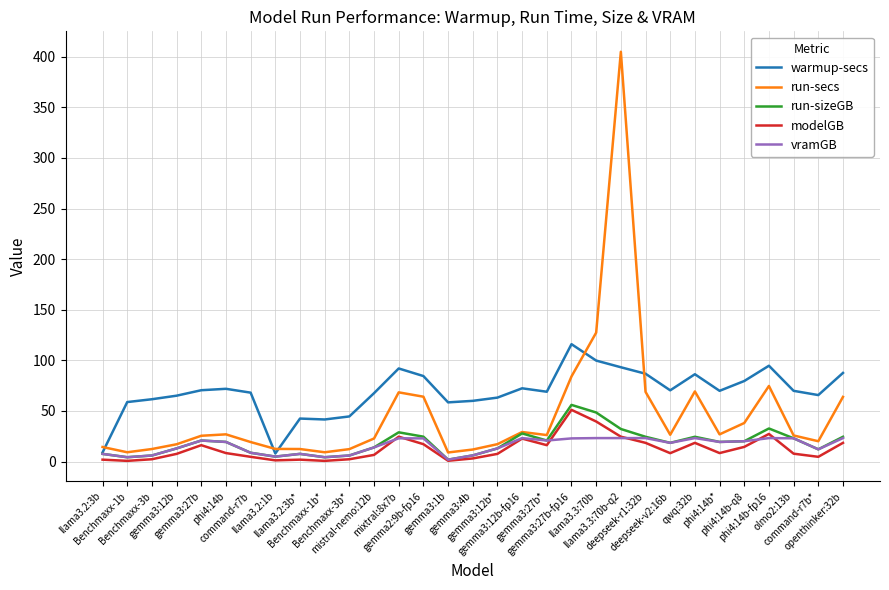

In warmup-secs, how many points are higher than both neighbors (excluding endpoints)?

7